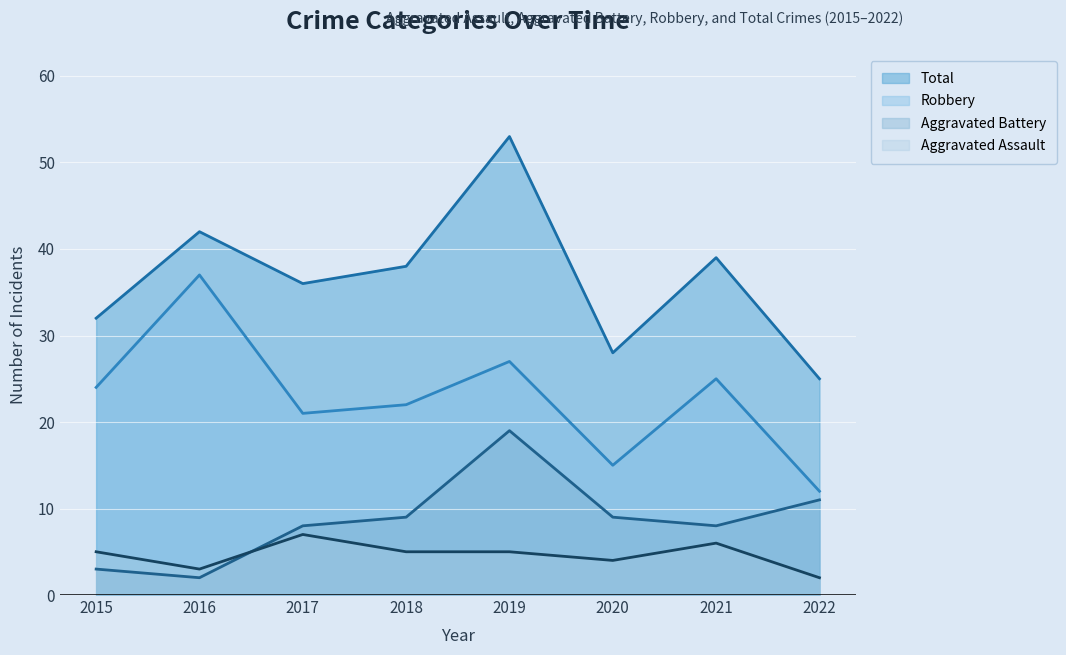

Is it true that Aggravated Battery equals 2 at 2016?

True